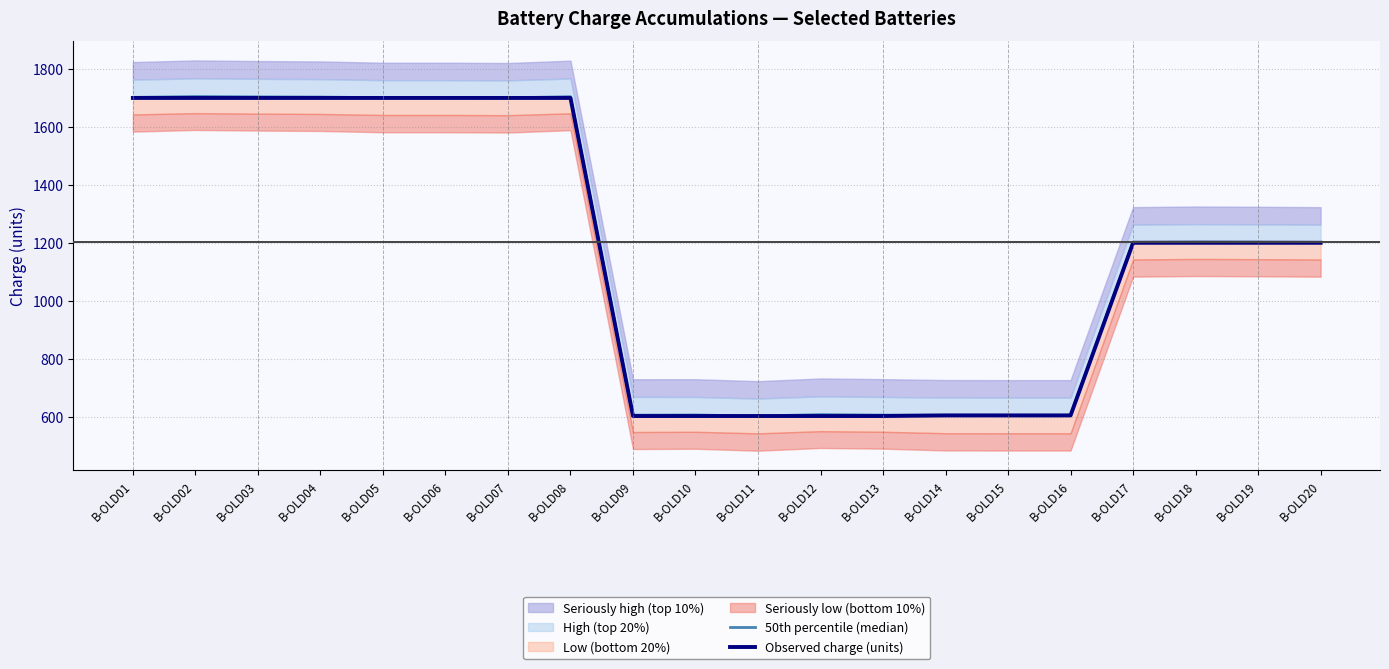

What is the lowest value of the Observed charge (units) series?

602